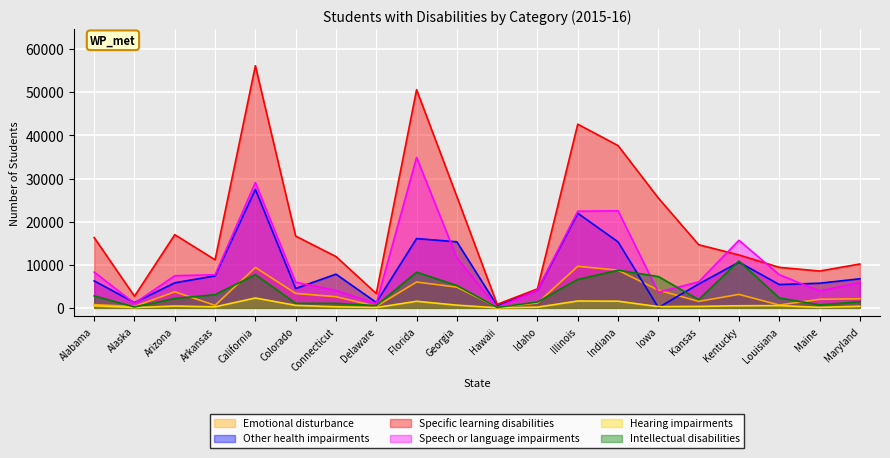

Is it true that Specific learning disabilities equals 63918 at Indiana?

False